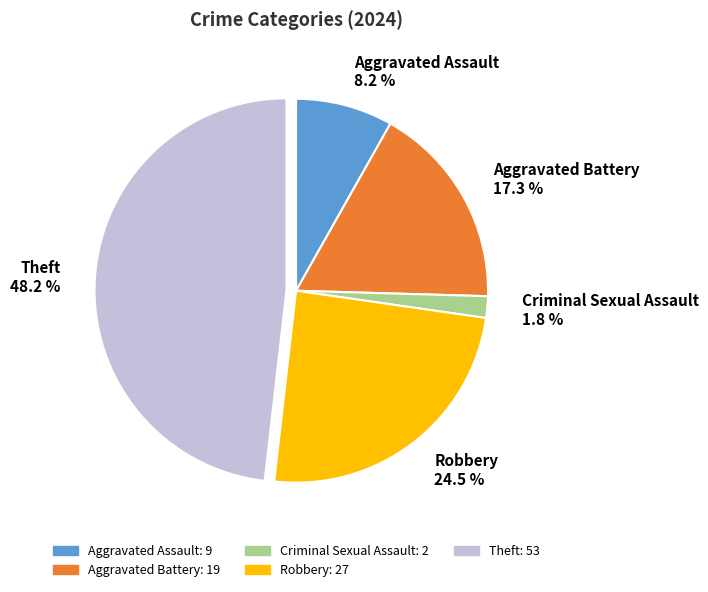

Combined, what portion of the pie is Robbery and Aggravated Battery?

41.8%